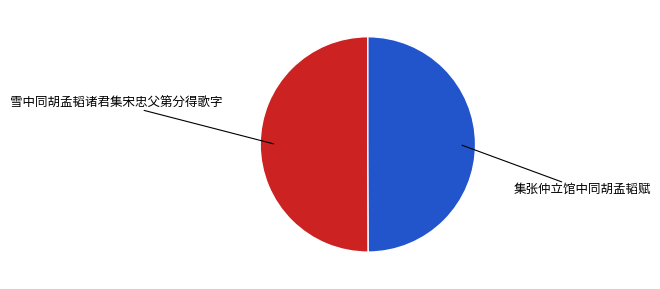

Is the sum of 雪中同胡孟韬诸君集宋忠父第分得歌字 and 集张仲立馆中同胡孟韬赋 greater than half?

Yes